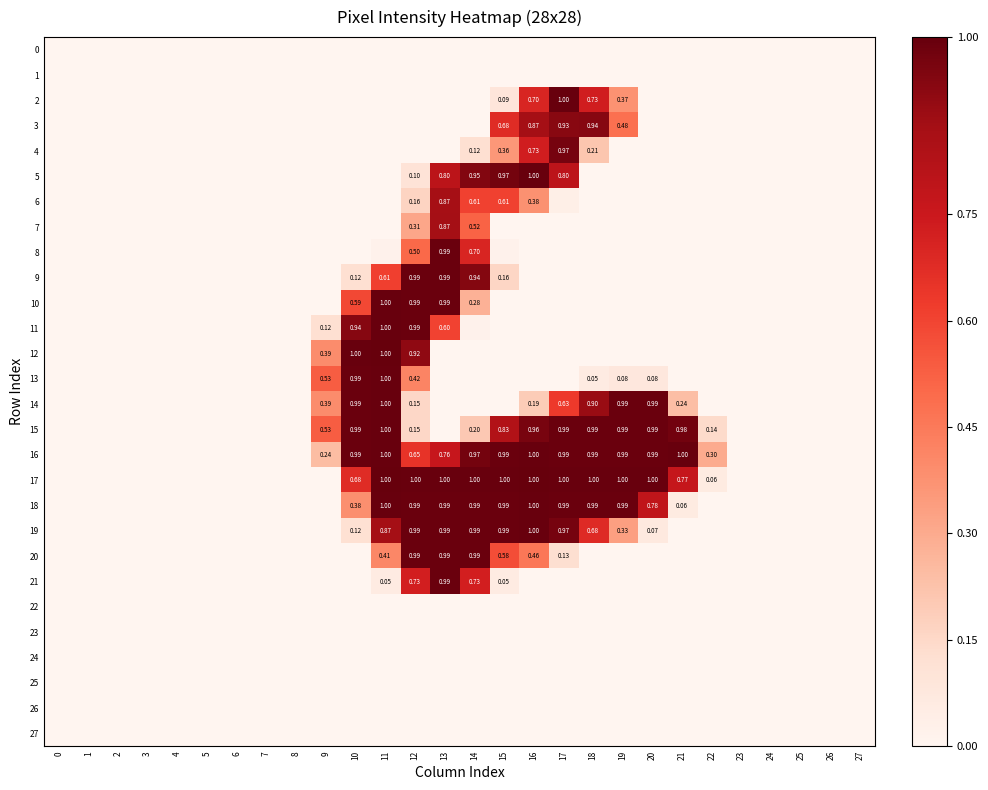

Is it true that 10 equals 0.0 at 6?

True